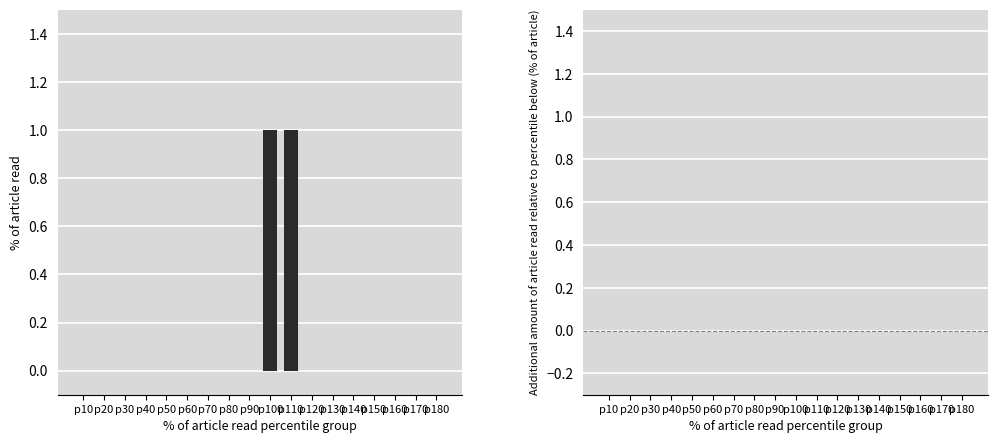

How many categories are shown in the chart?

18